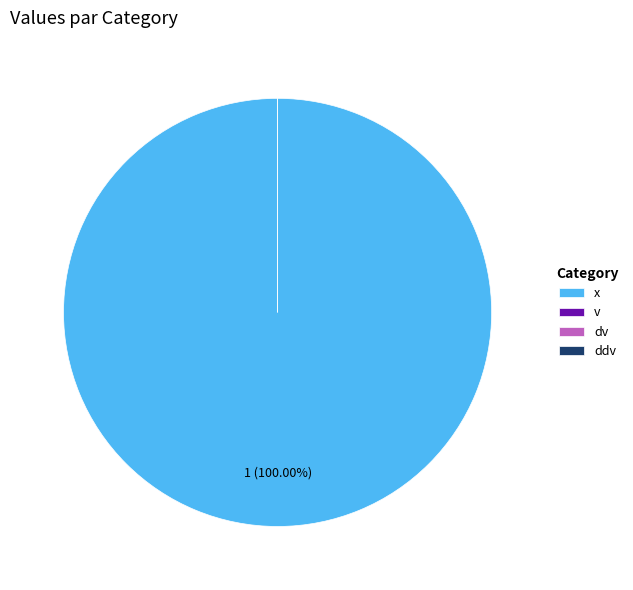

Which category accounts for the majority?

x